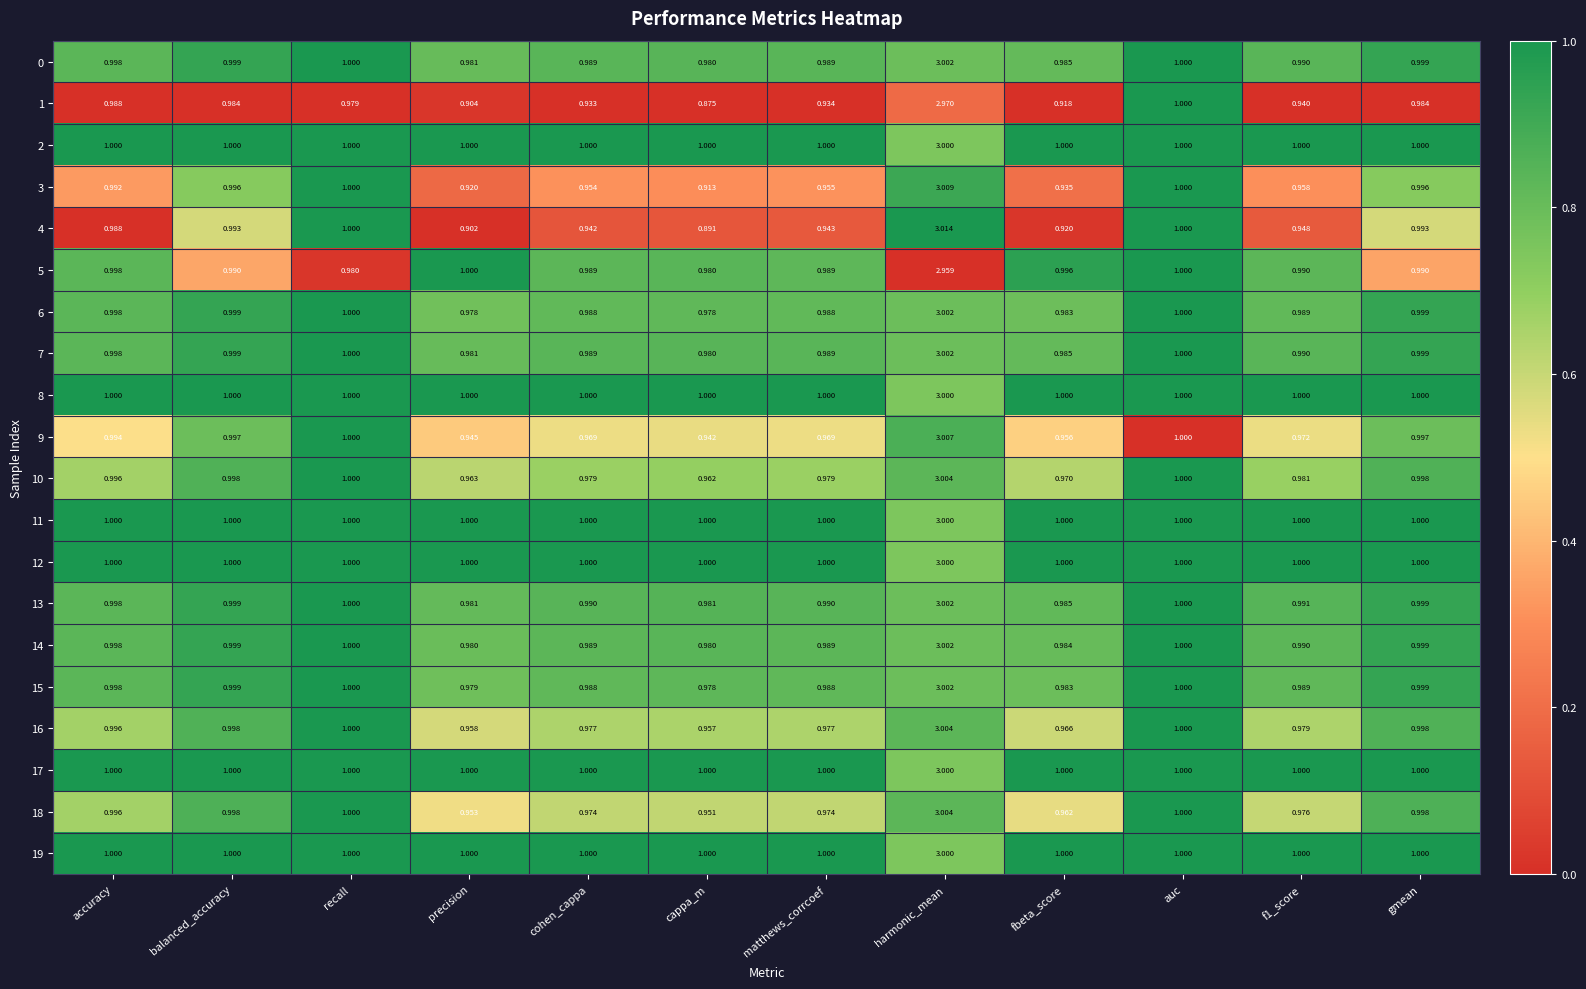

At which category is the sum across all series the highest?

harmonic_mean